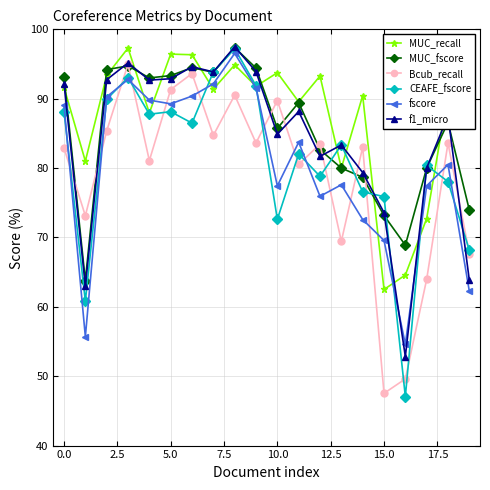

True or false: Bcub_recall and MUC_recall cross at least once.

False